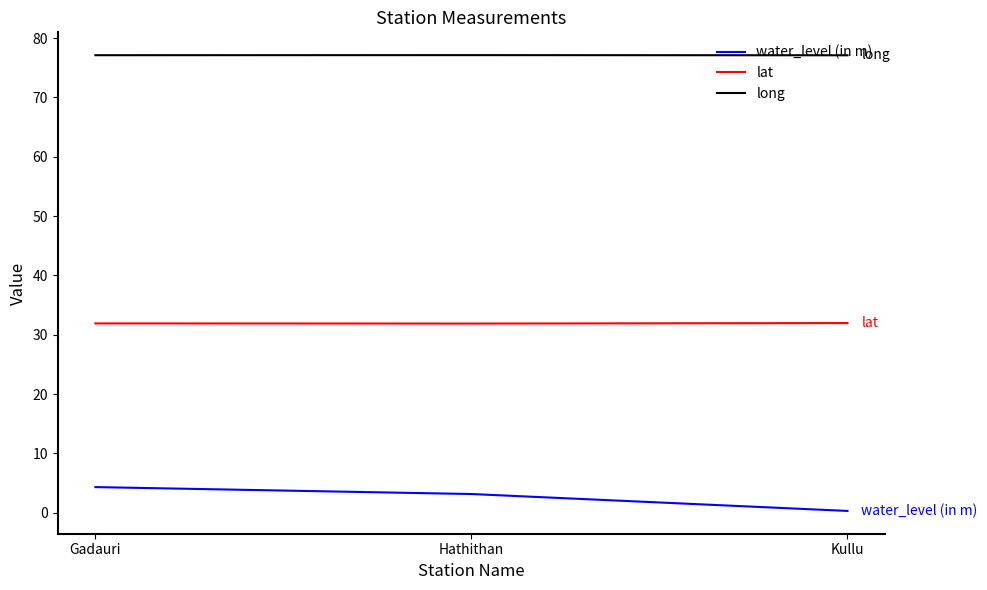

How many lines are shown in the chart?

3